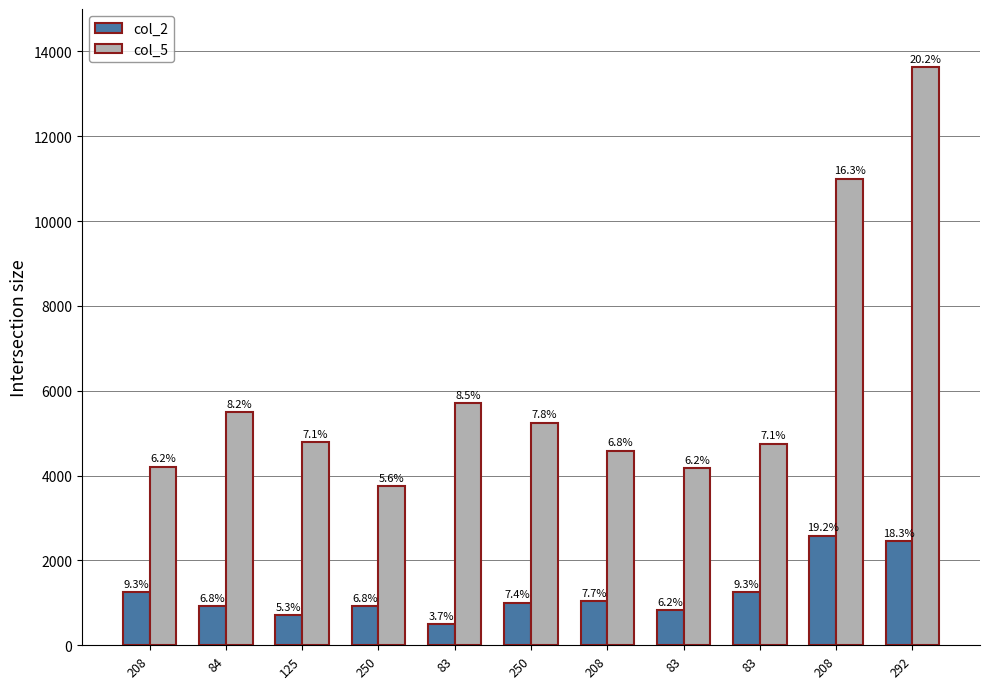

List the series in order of their peak value, lowest first.

col_2, col_5